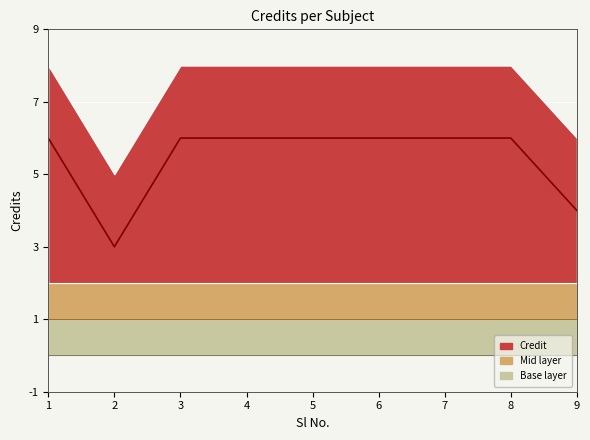

At which category does the data reach its first local valley?

2